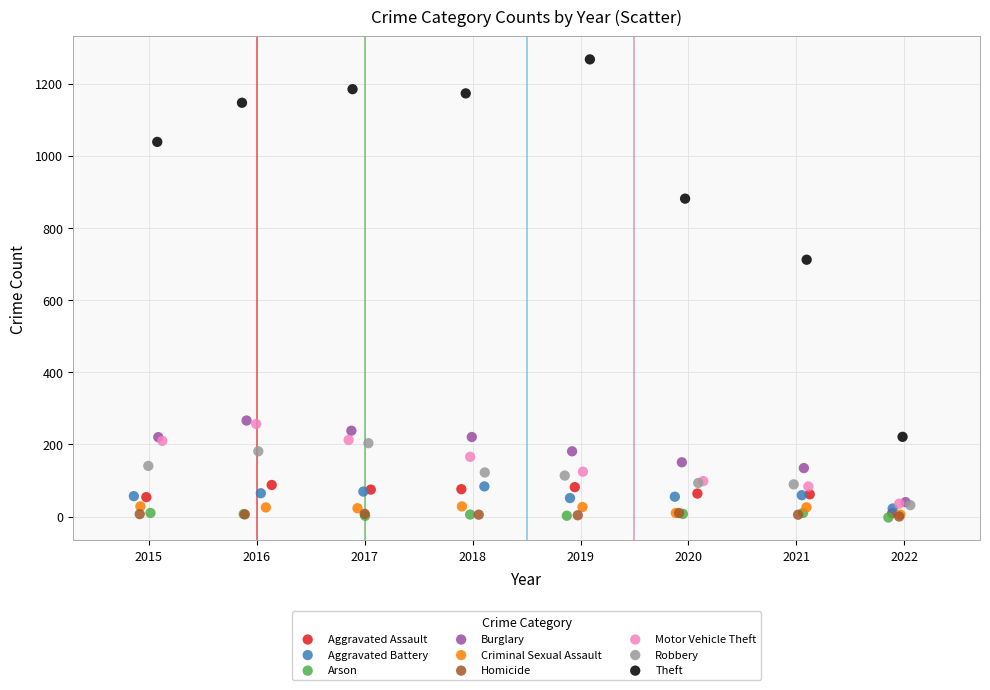

Which series contains the highest Y value?

Theft